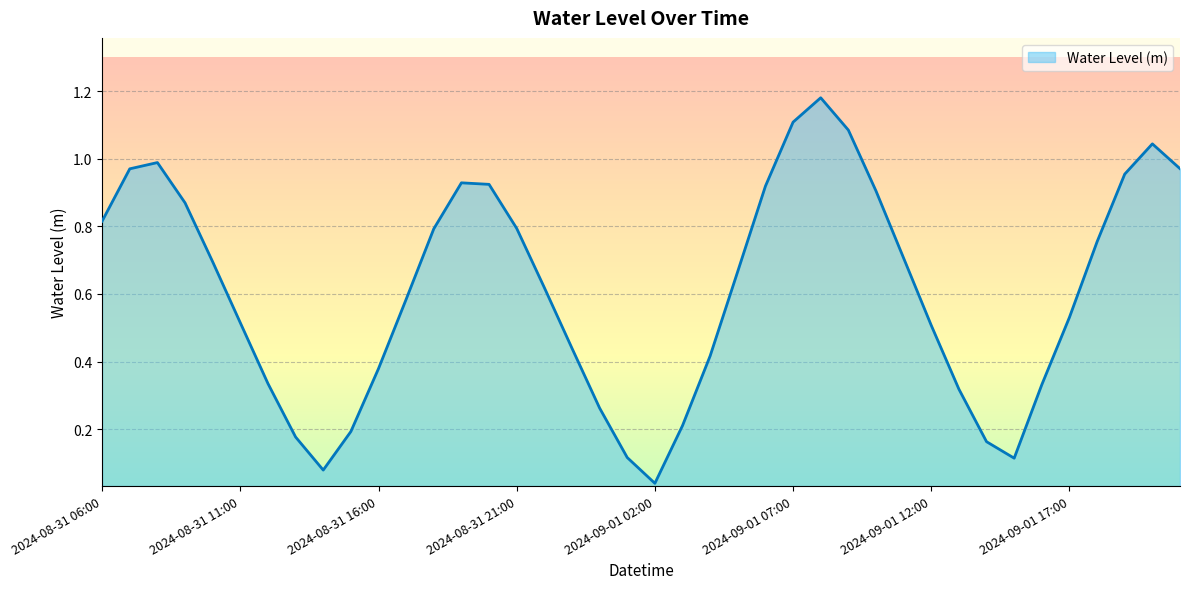

What is the maximum value shown in the chart?

1.2